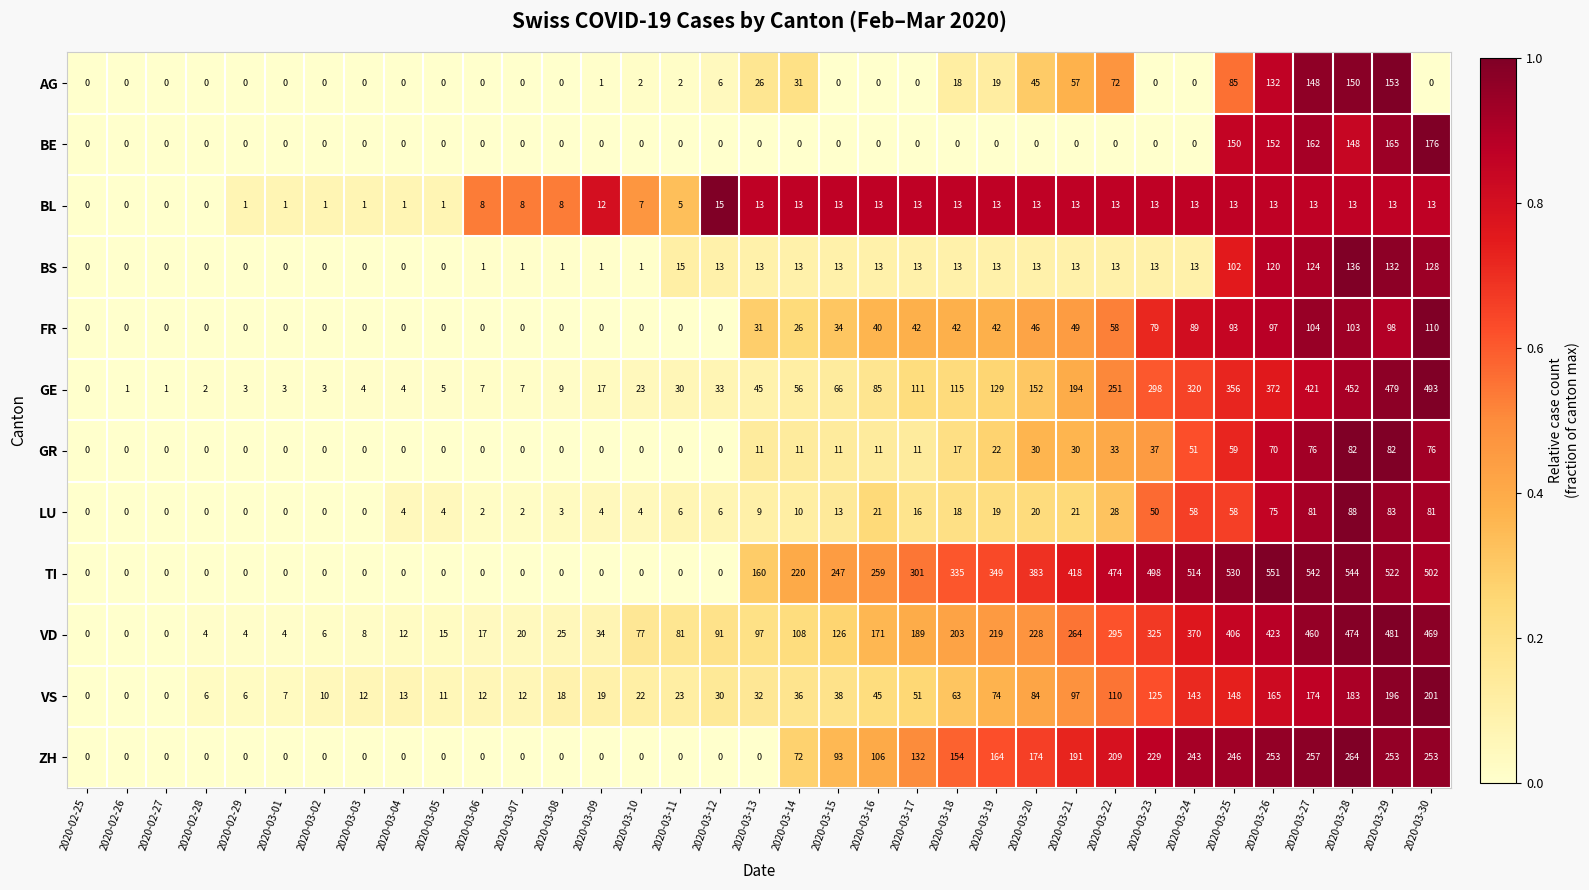

List the series in order of their peak value, lowest first.

BL, GR, LU, FR, BS, AG, BE, VS, ZH, VD, GE, TI